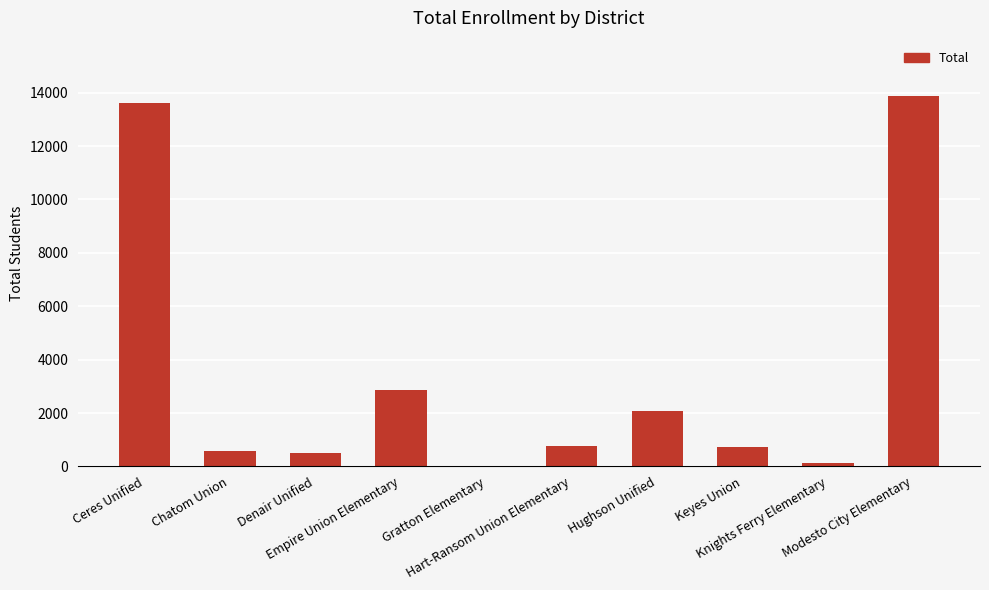

What is the maximum value shown in the chart?

13869